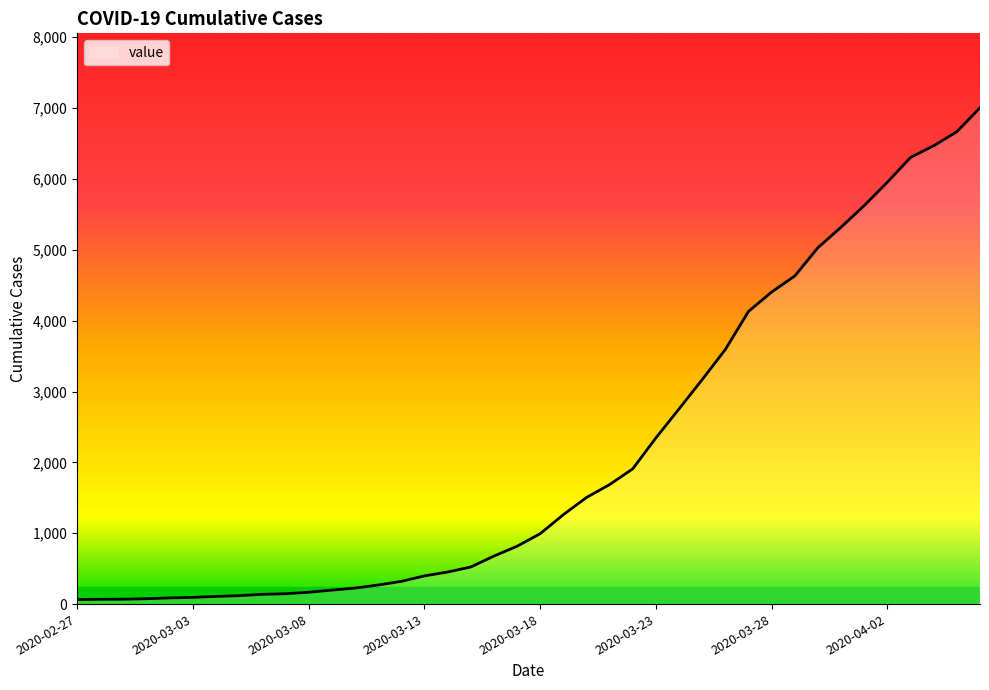

What is the greatest value displayed?

7004